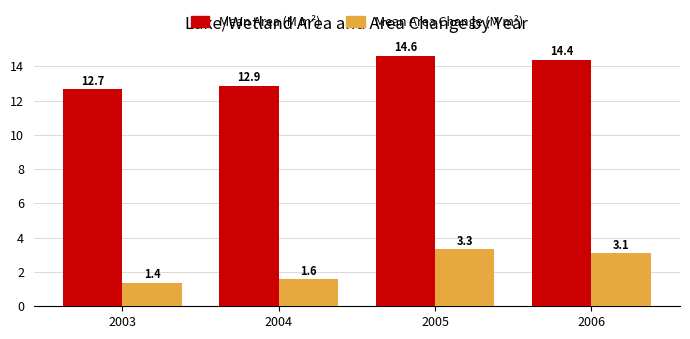

How many groups of bars are there?

4